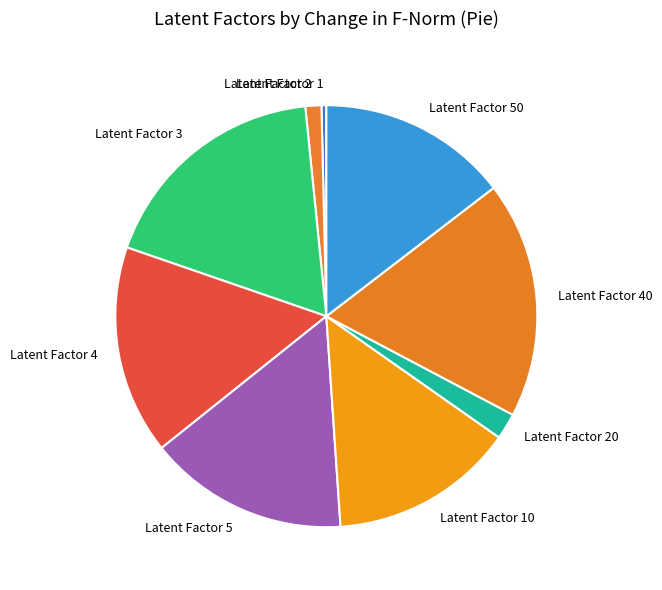

Which slice is the smallest?

Latent Factor 1